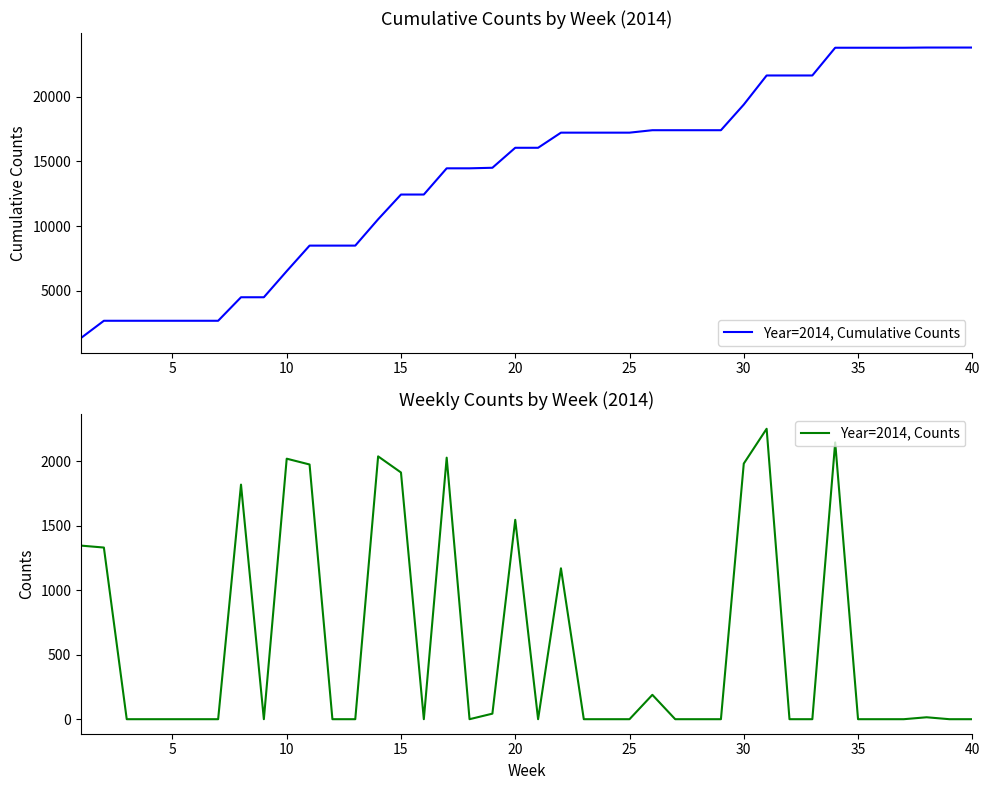

What is the average value of the Year=2014, Cumulative Counts series?

13974